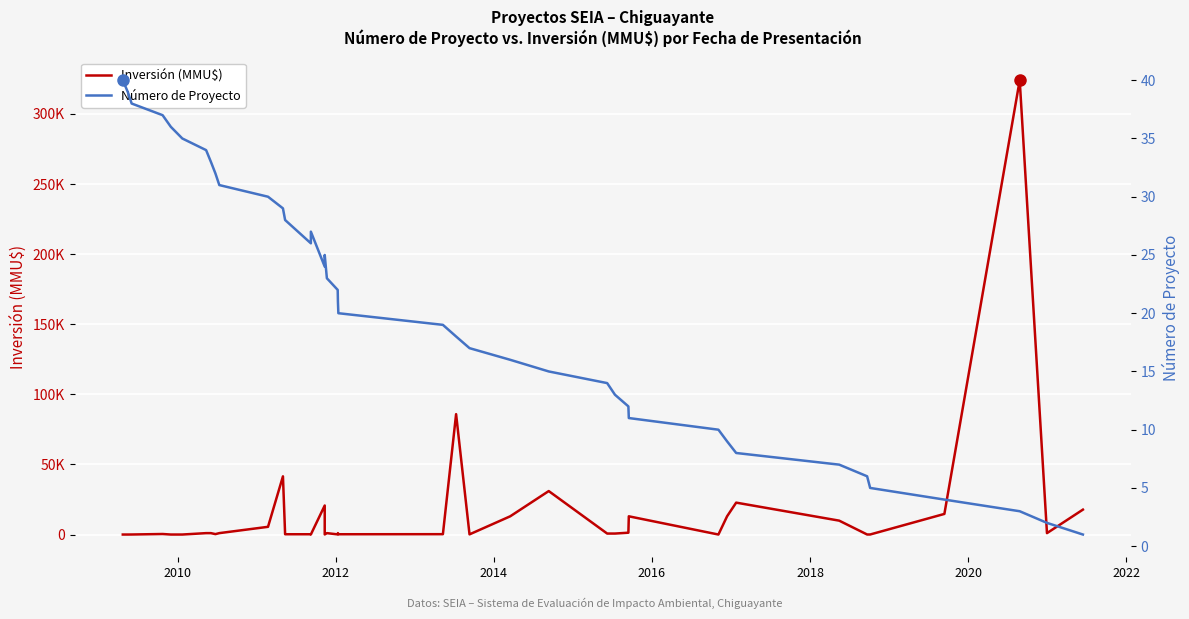

At how many categories does at least one series exceed 51947?

2